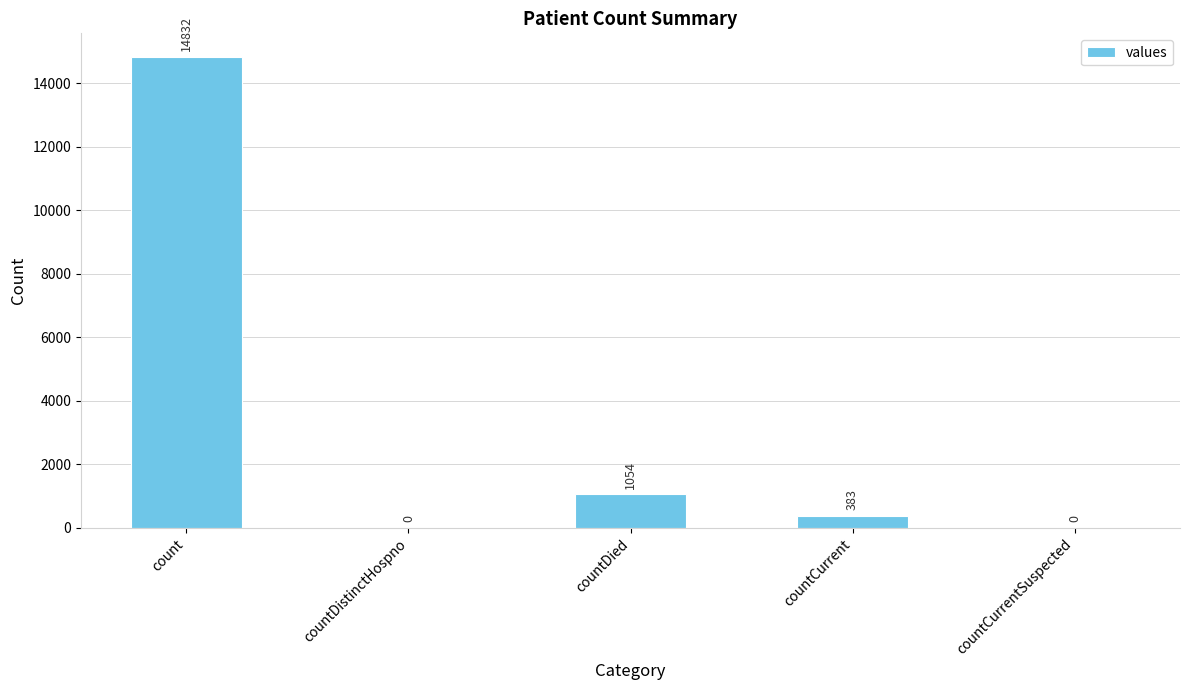

What is the greatest value displayed?

14832